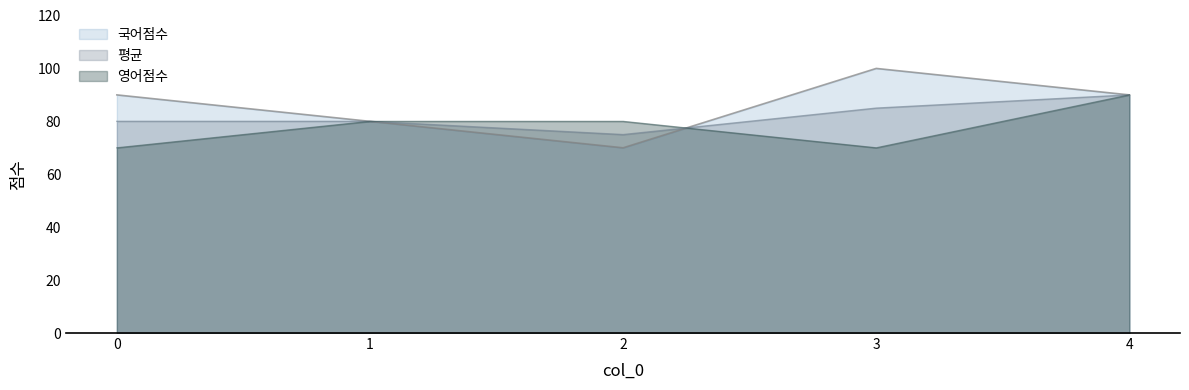

Is it true that 평균 equals 158 at 4?

False